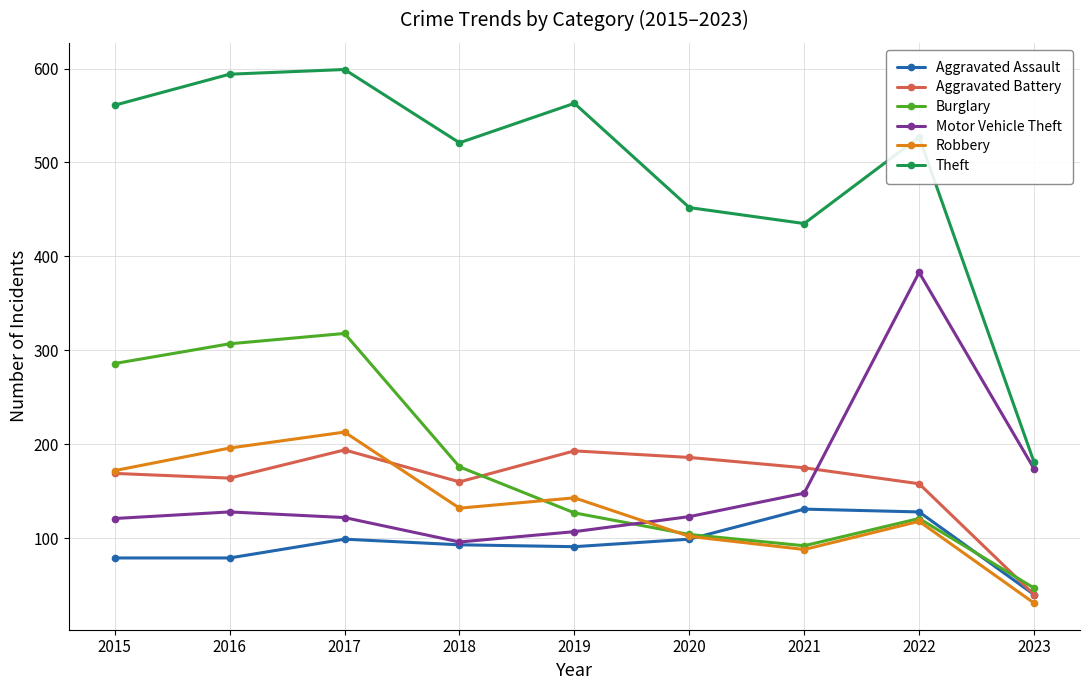

What is the smallest value displayed?

31